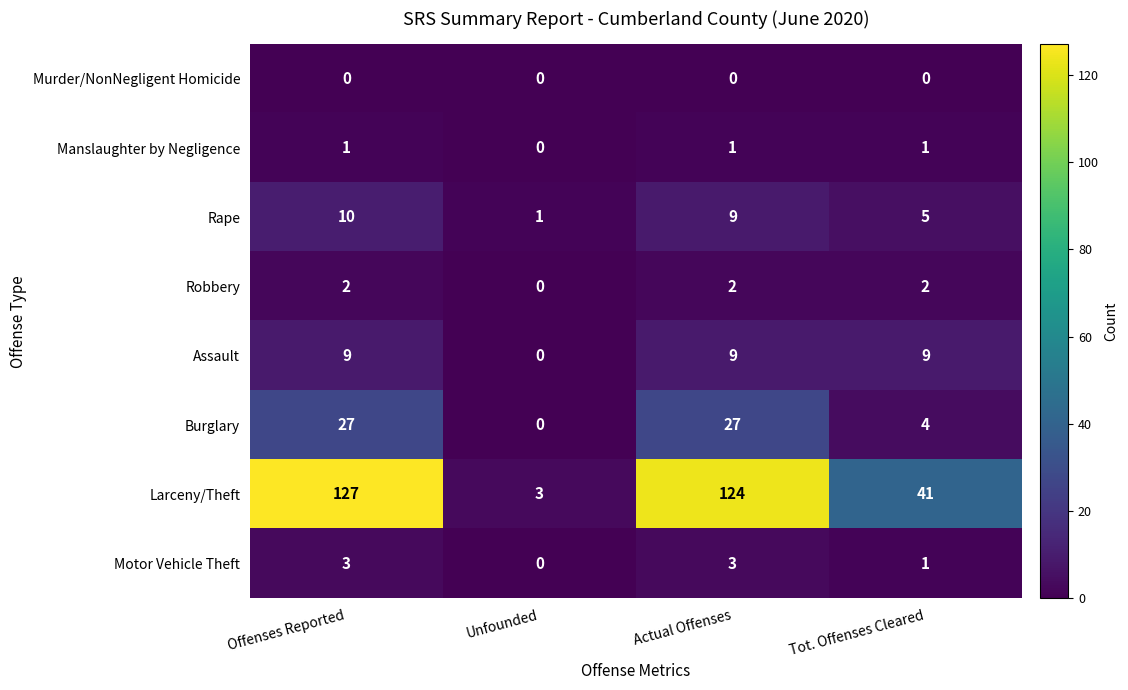

What is the greatest value displayed?

127